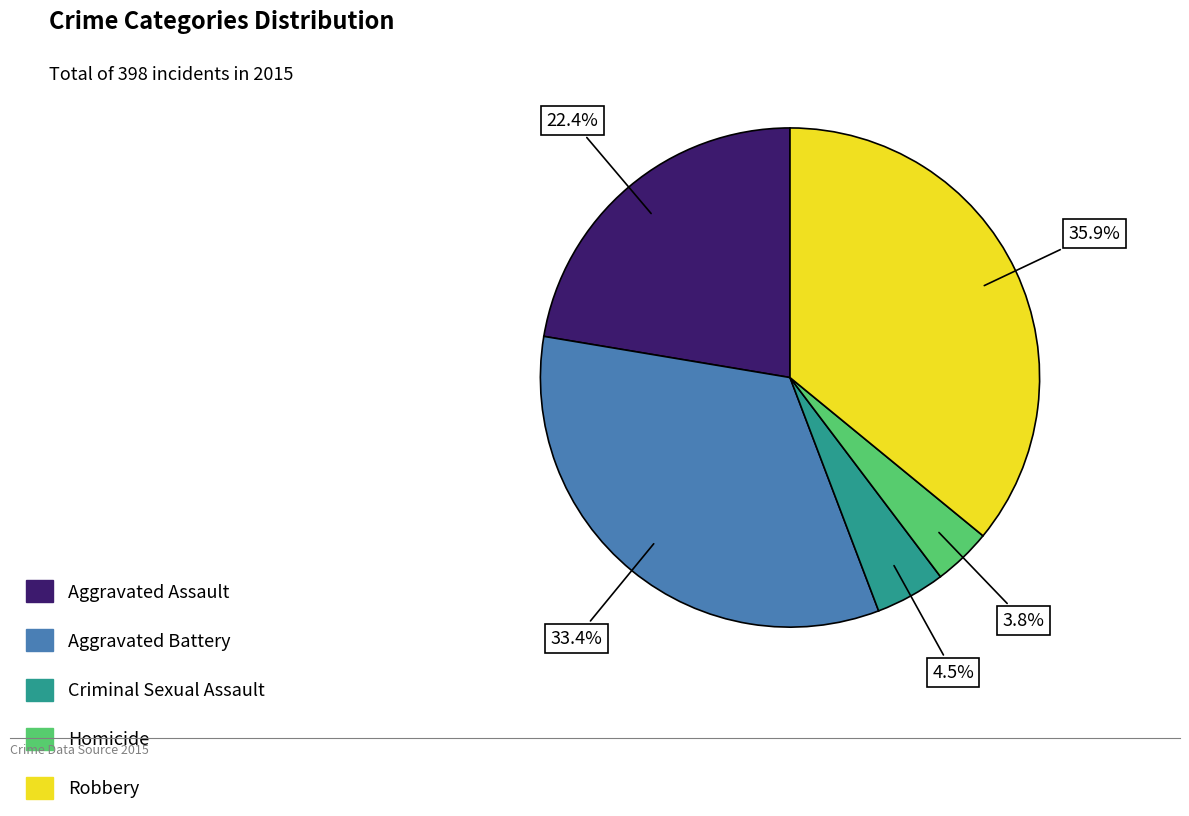

Is Homicide the majority of the pie?

No